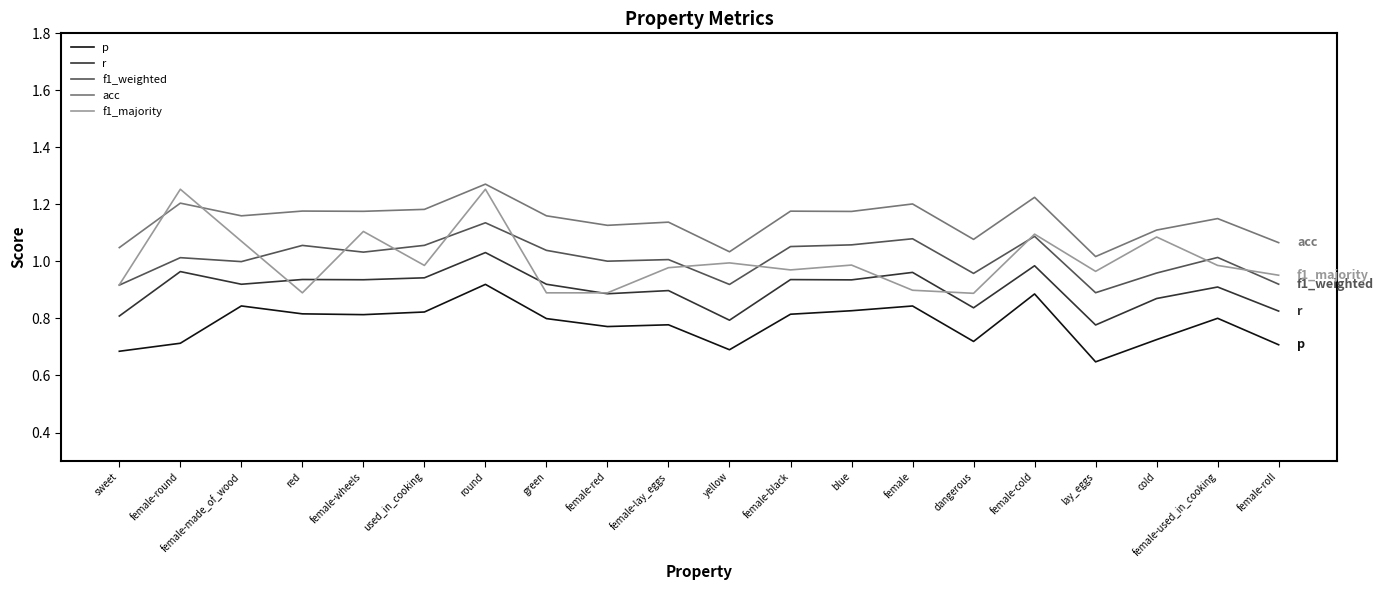

In f1_weighted, how many points are higher than both neighbors (excluding endpoints)?

7